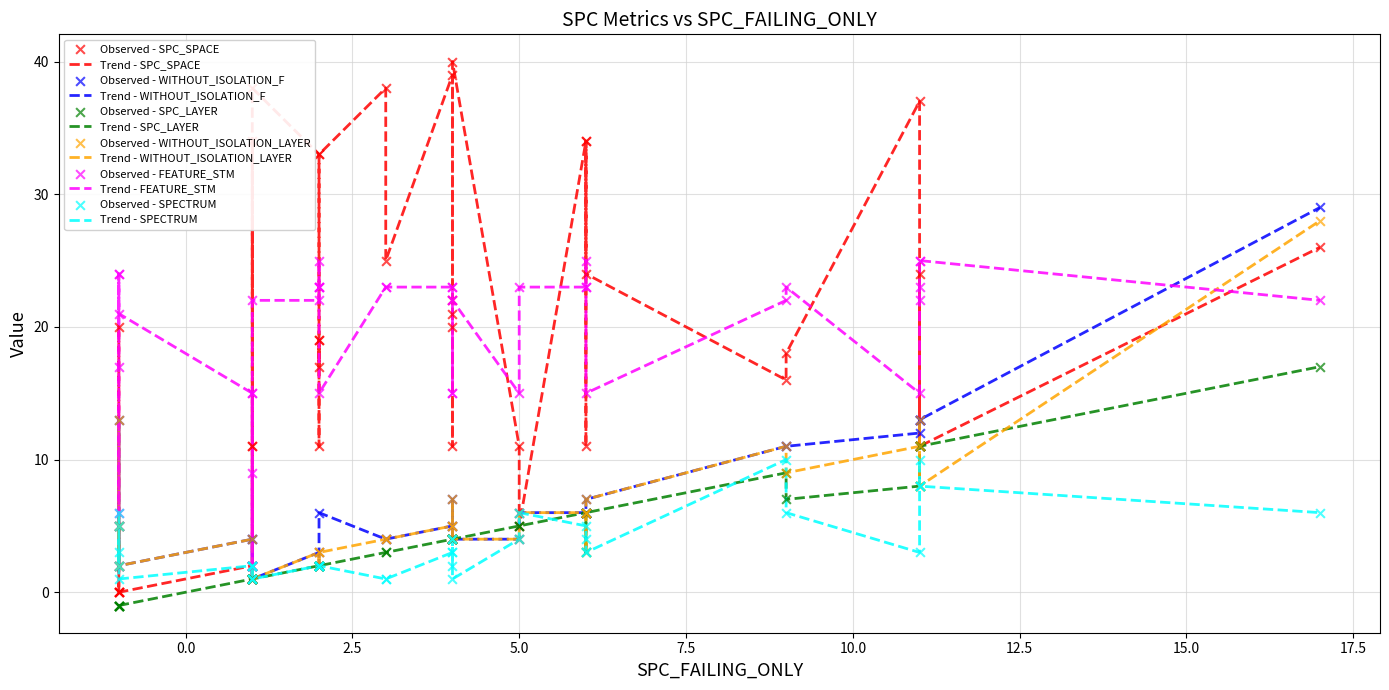

Is the value of SPECTRUM at 27 greater than the value of WITHOUT_ISOLATION_F at 28?

No